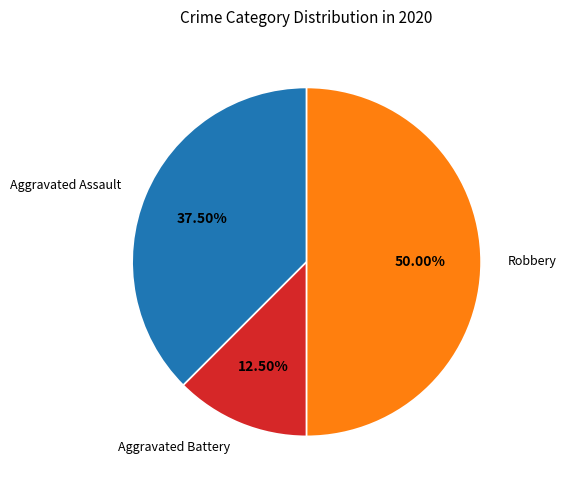

Approximately how many times larger is the value at Robbery compared to Aggravated Assault?

1.3